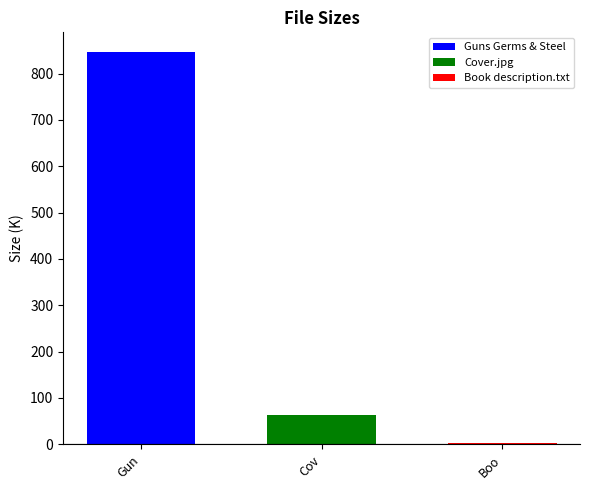

Is it true that Guns Germs & Steel equals 466.2 at Cov?

False